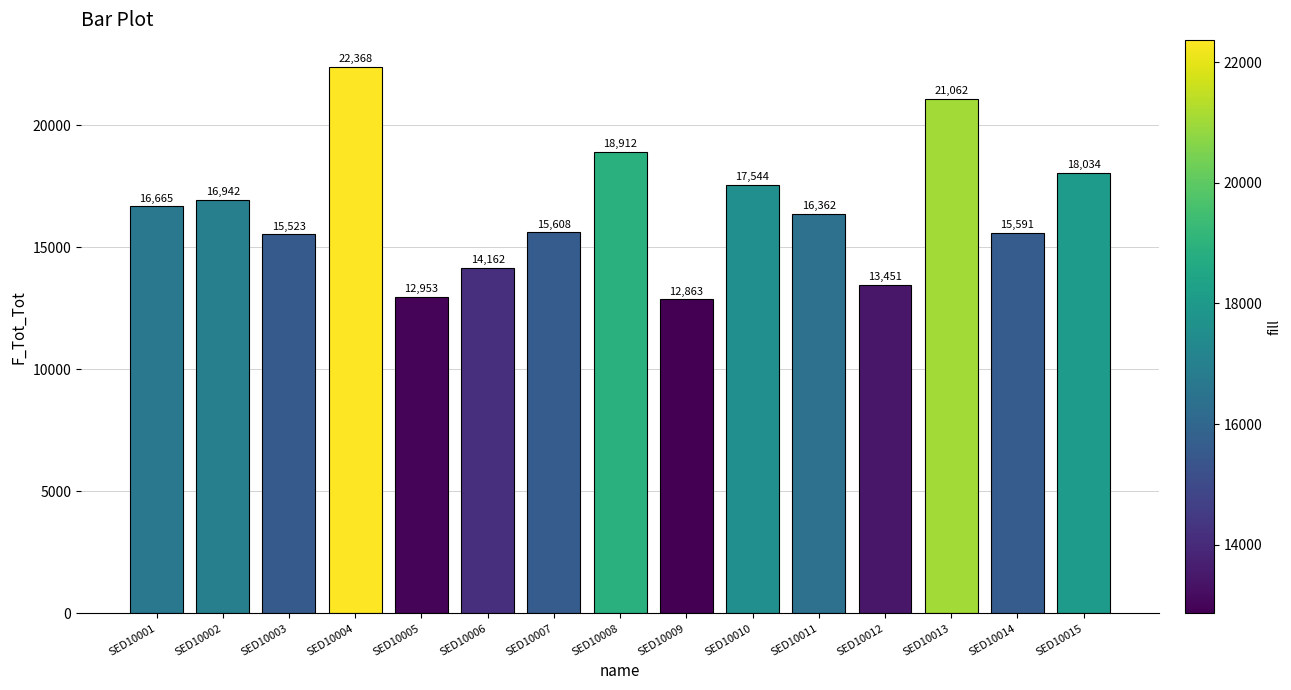

Count the number of data series in this chart.

1